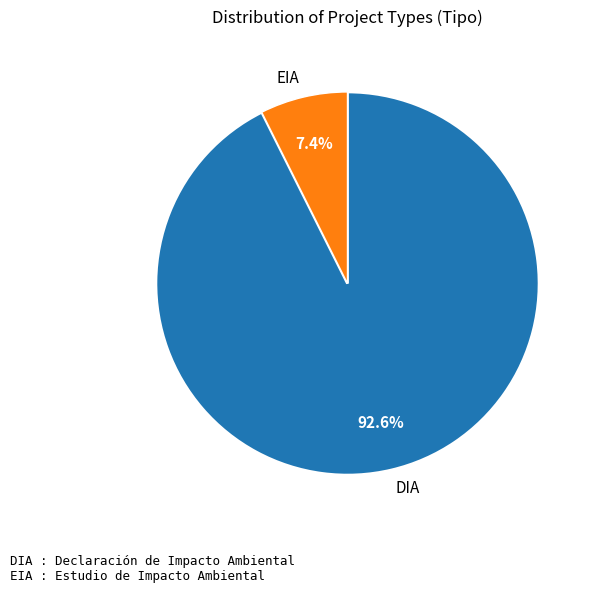

Count the number of slices in the pie.

2